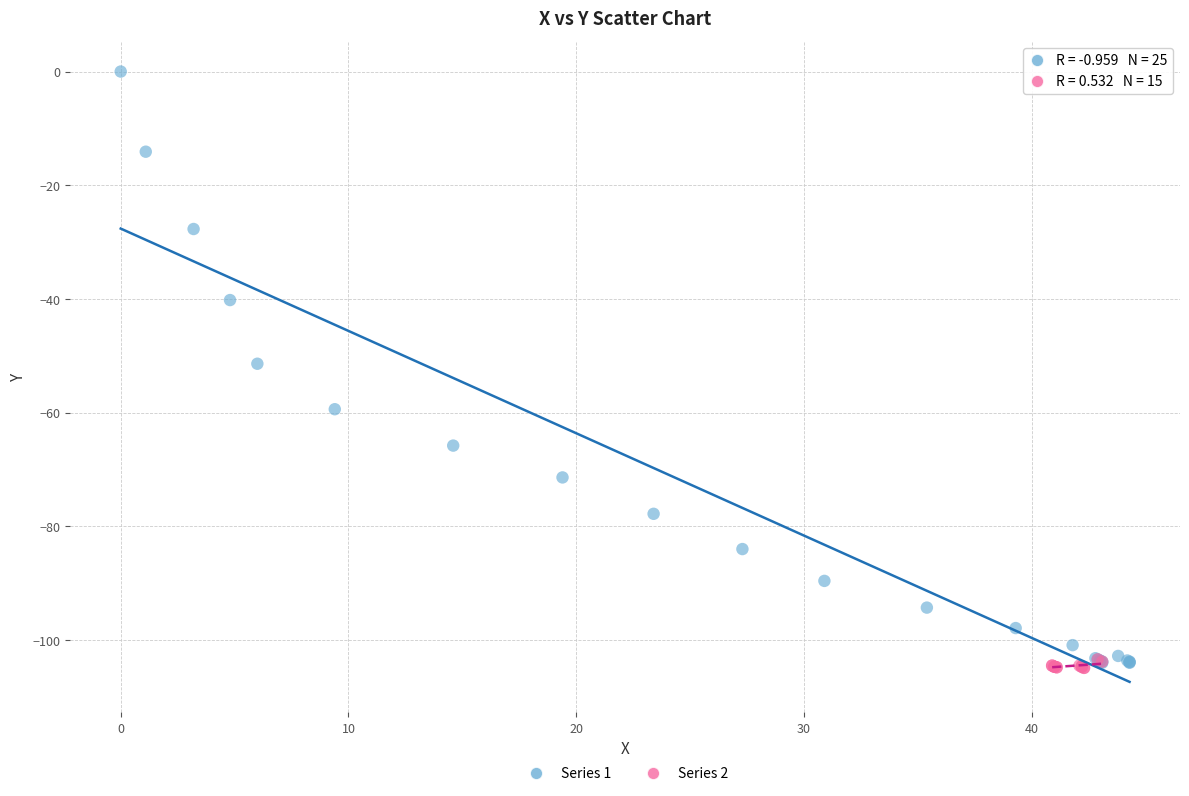

Which series reaches the maximum Y coordinate?

Series 1